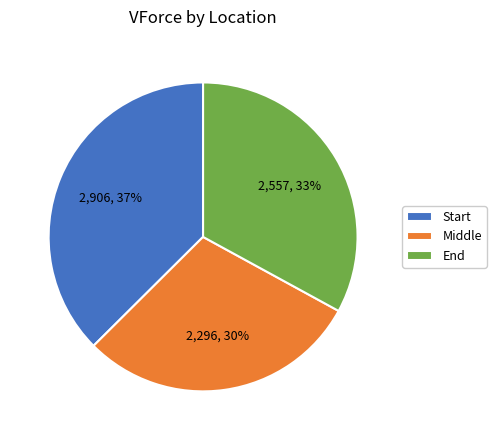

Which slice is the smallest?

Middle